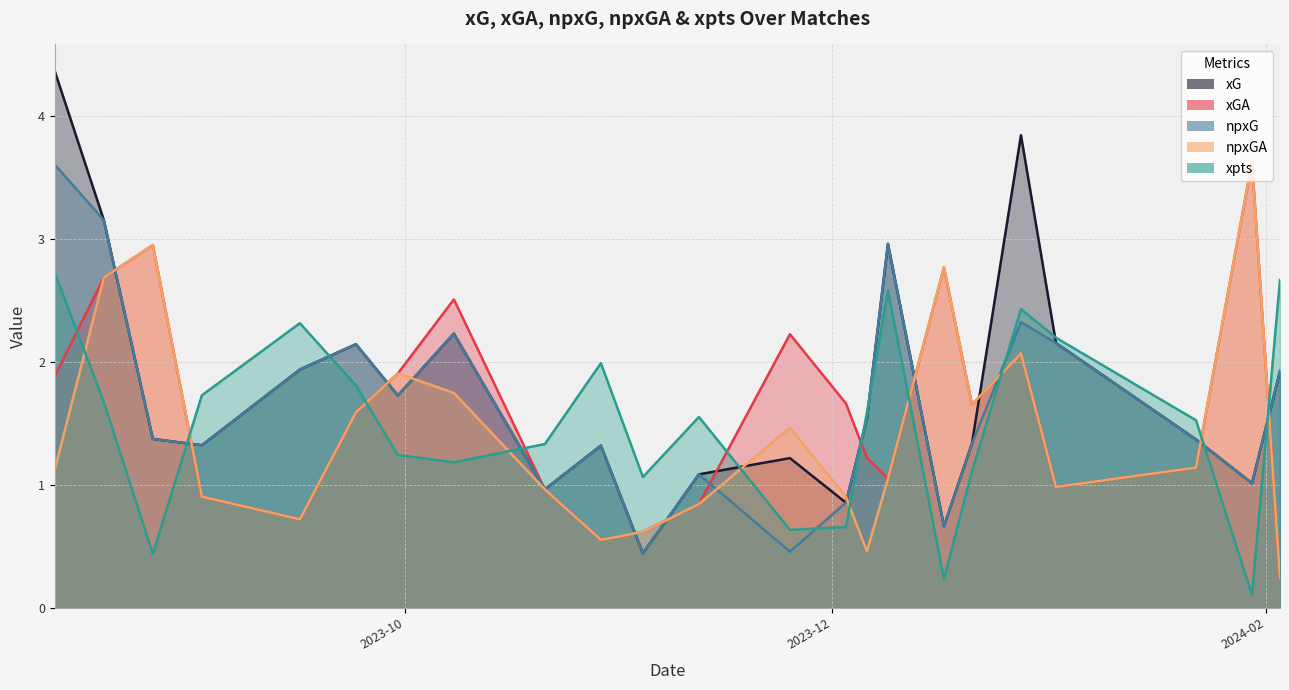

True or false: npxGA and xGA cross at least once.

False